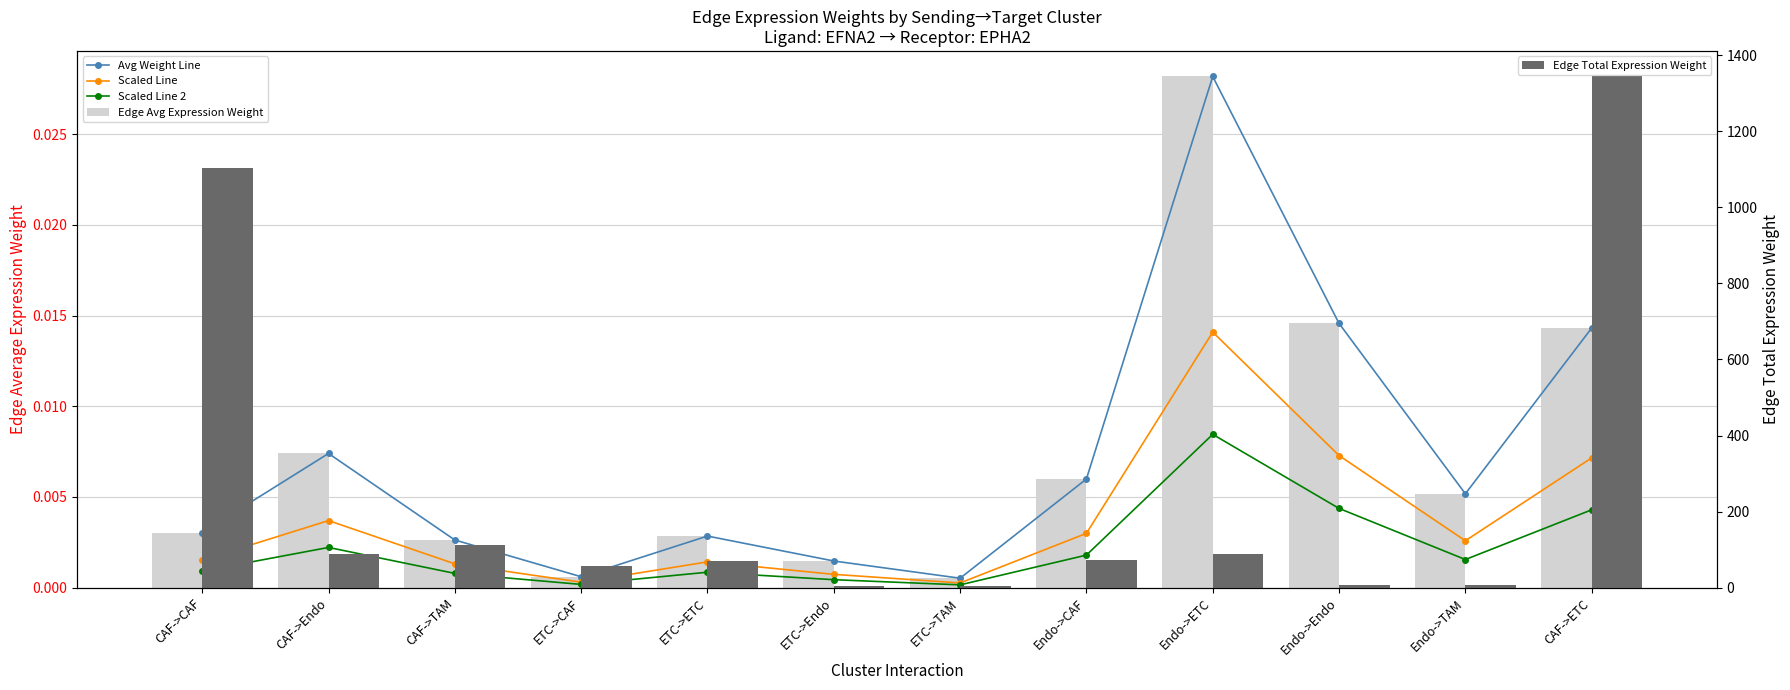

Reading left to right, list all the values displayed in this chart.

Avg Weight Line: 0.0	0.0	0.0	0.0	0.0	0.0	0.0	0.0	0.0	0.0	0.0	0.0
Scaled Line: 0.0	0.0	0.0	0.0	0.0	0.0	0.0	0.0	0.0	0.0	0.0	0.0
Scaled Line 2: 0.0	0.0	0.0	0.0	0.0	0.0	0.0	0.0	0.0	0.0	0.0	0.0
Edge Avg Expression Weight: 0.0	0.0	0.0	0.0	0.0	0.0	0.0	0.0	0.0	0.0	0.0	0.0
Edge Total Expression Weight: 1102.7	89.1	112.4	56.8	69.3	4.6	5.8	72.1	87.9	5.8	7.4	1343.9